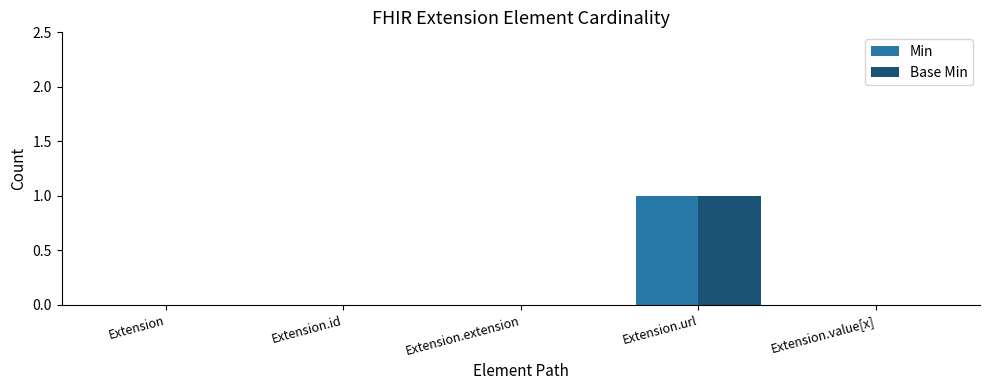

Which category has the highest value across all series?

Extension.url